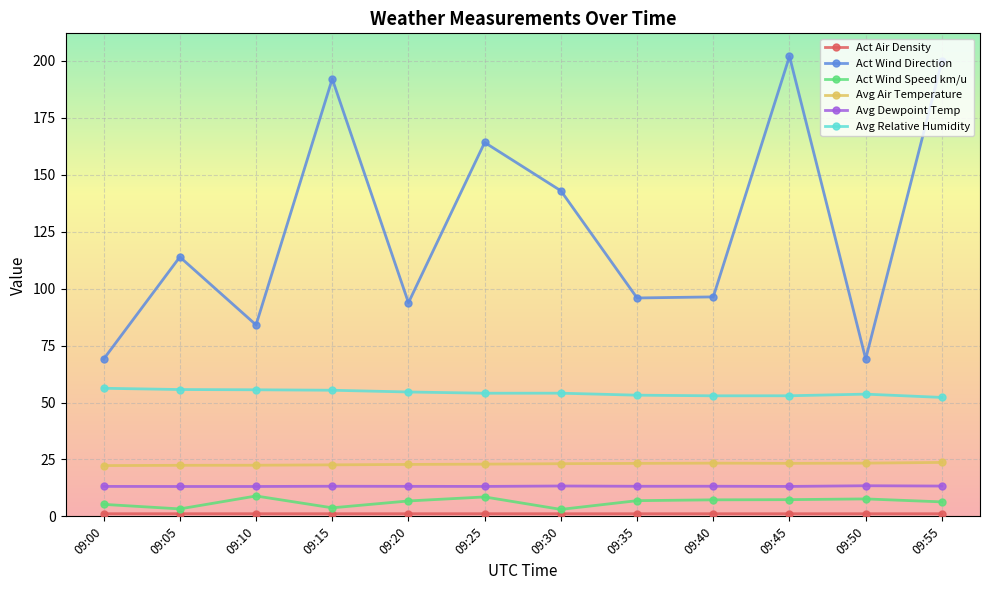

At which label is Act Wind Direction closest to 135?

09:30